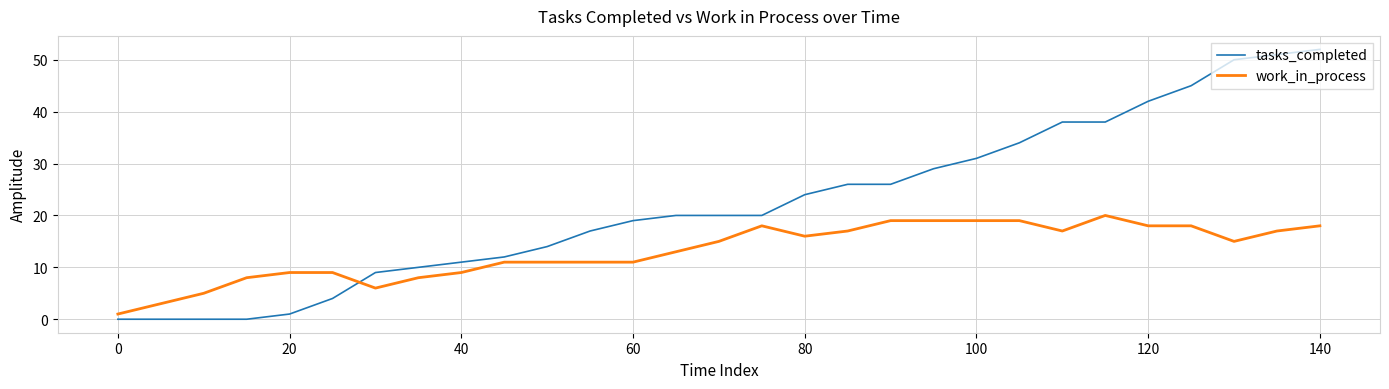

Rank the series by their average value, from lowest to highest.

work_in_process, tasks_completed